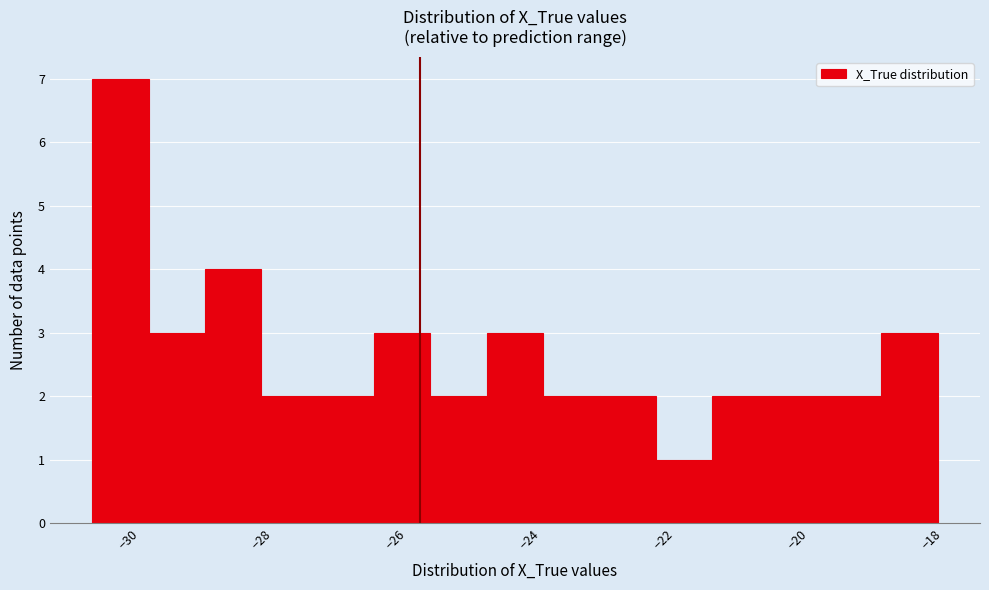

Reading left to right, transcribe this chart: for each bar, give the range it covers on the x-axis and its height. Neither the bar edges nor the heights are printed on the chart, so give them approximately, as read against the axes.

-30.6 to -29.6: 7
-29.6 to -28.8: 3
-28.8 to -28.0: 4
-28.0 to -27.2: 2
-27.2 to -26.4: 2
-26.4 to -25.4: 3
-25.4 to -24.6: 2
-24.6 to -23.8: 3
-23.8 to -23.0: 2
-23.0 to -22.2: 2
-22.2 to -21.2: 1
-21.2 to -20.4: 2
-20.4 to -19.6: 2
-19.6 to -18.8: 2
-18.8 to -18.0: 3